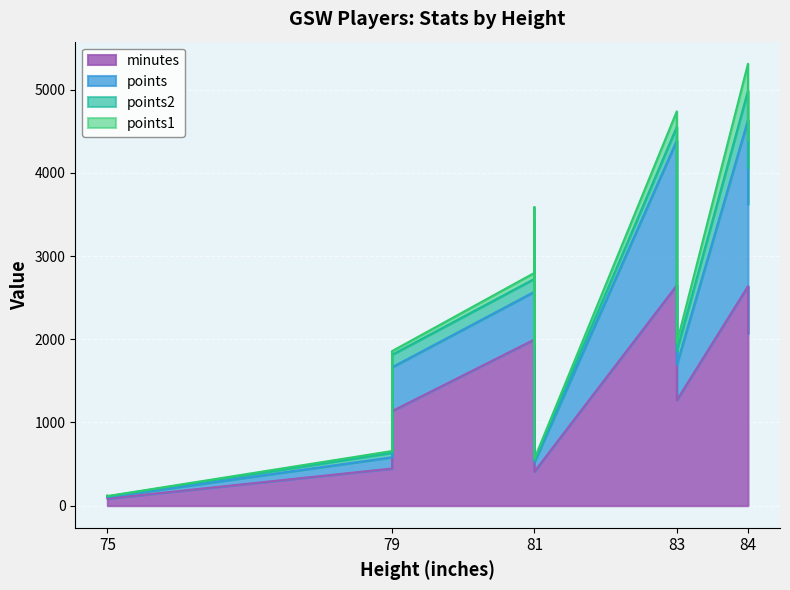

What is the lowest value of the points series?

18